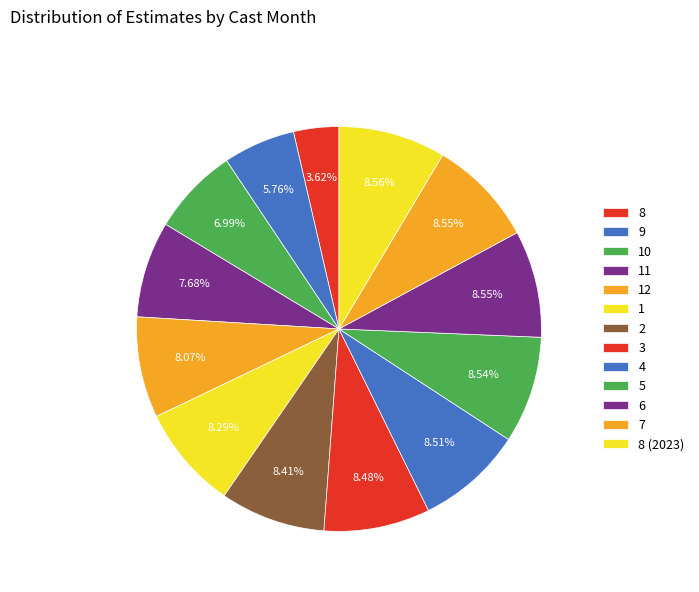

How many slices are in this pie chart?

13